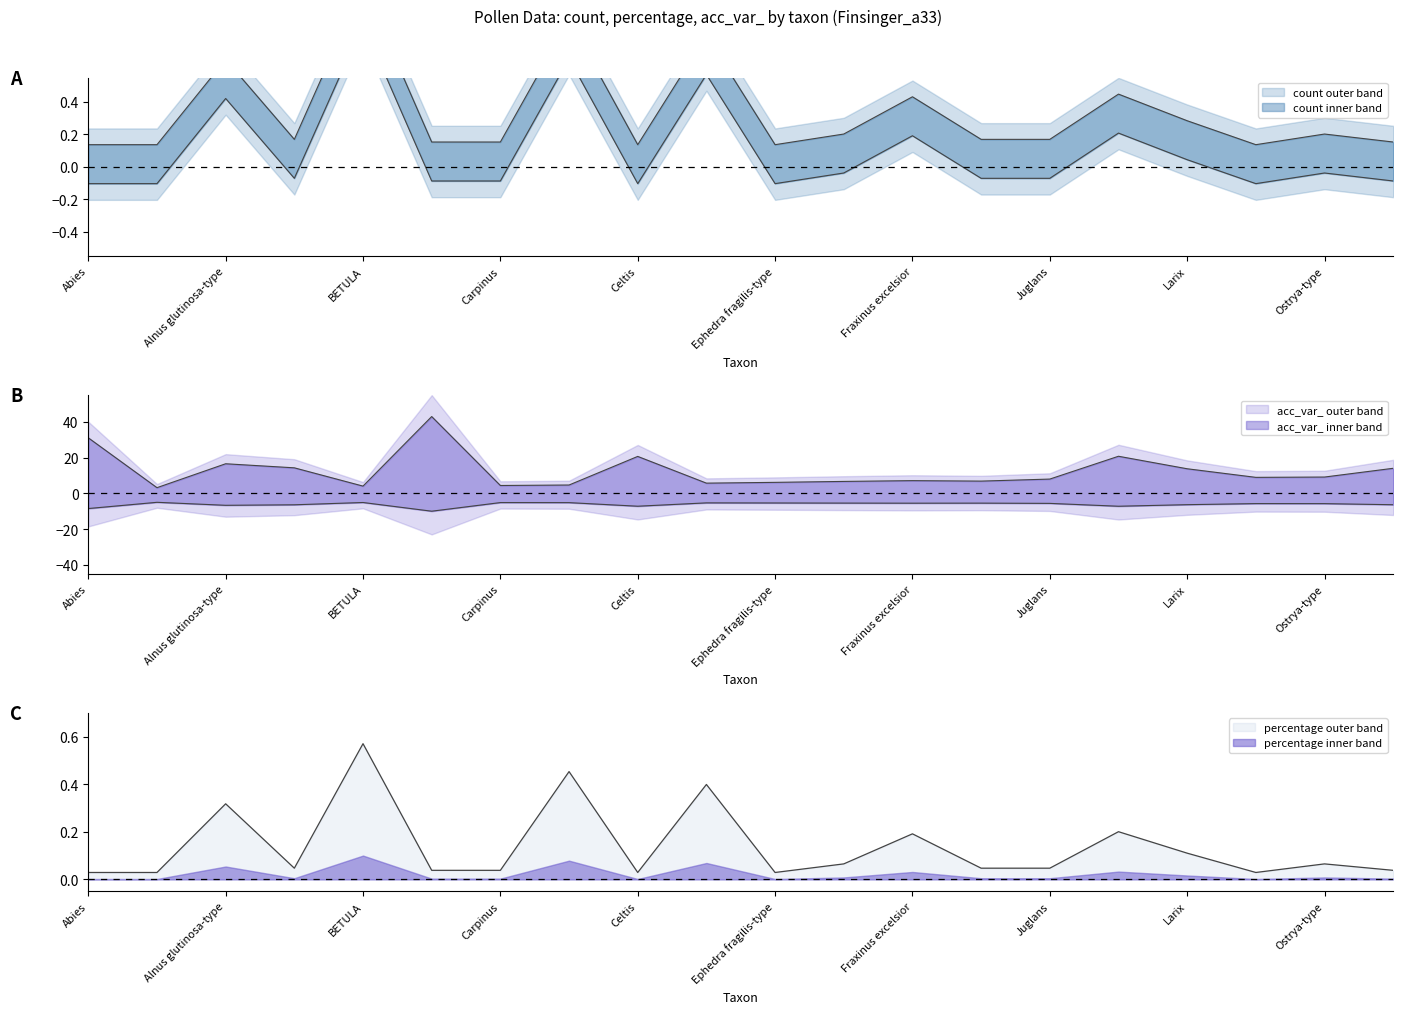

What position from the right is Fraxinus ornus?

7